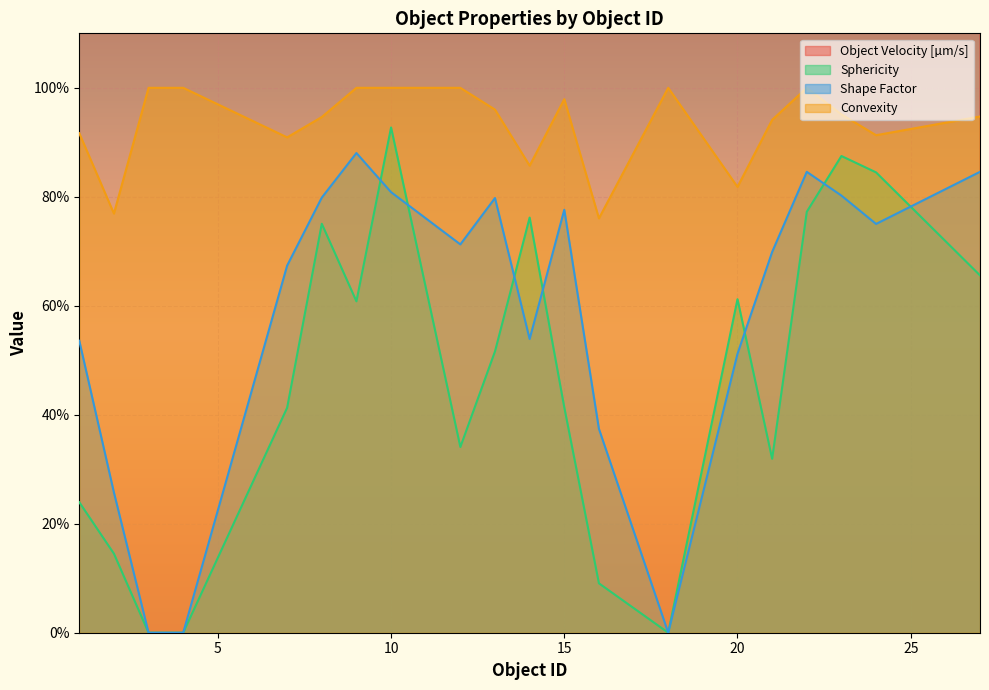

Which series ends up on top after the final intersection of Sphericity and Shape Factor?

Shape Factor